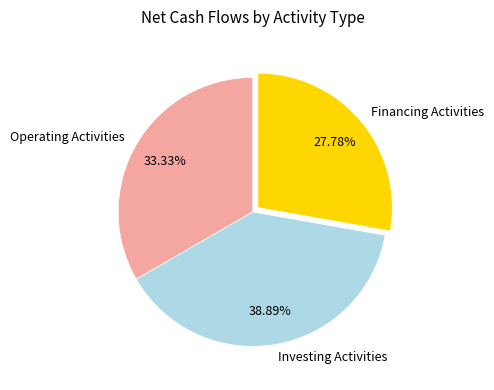

Which slice is the smallest?

Financing Activities